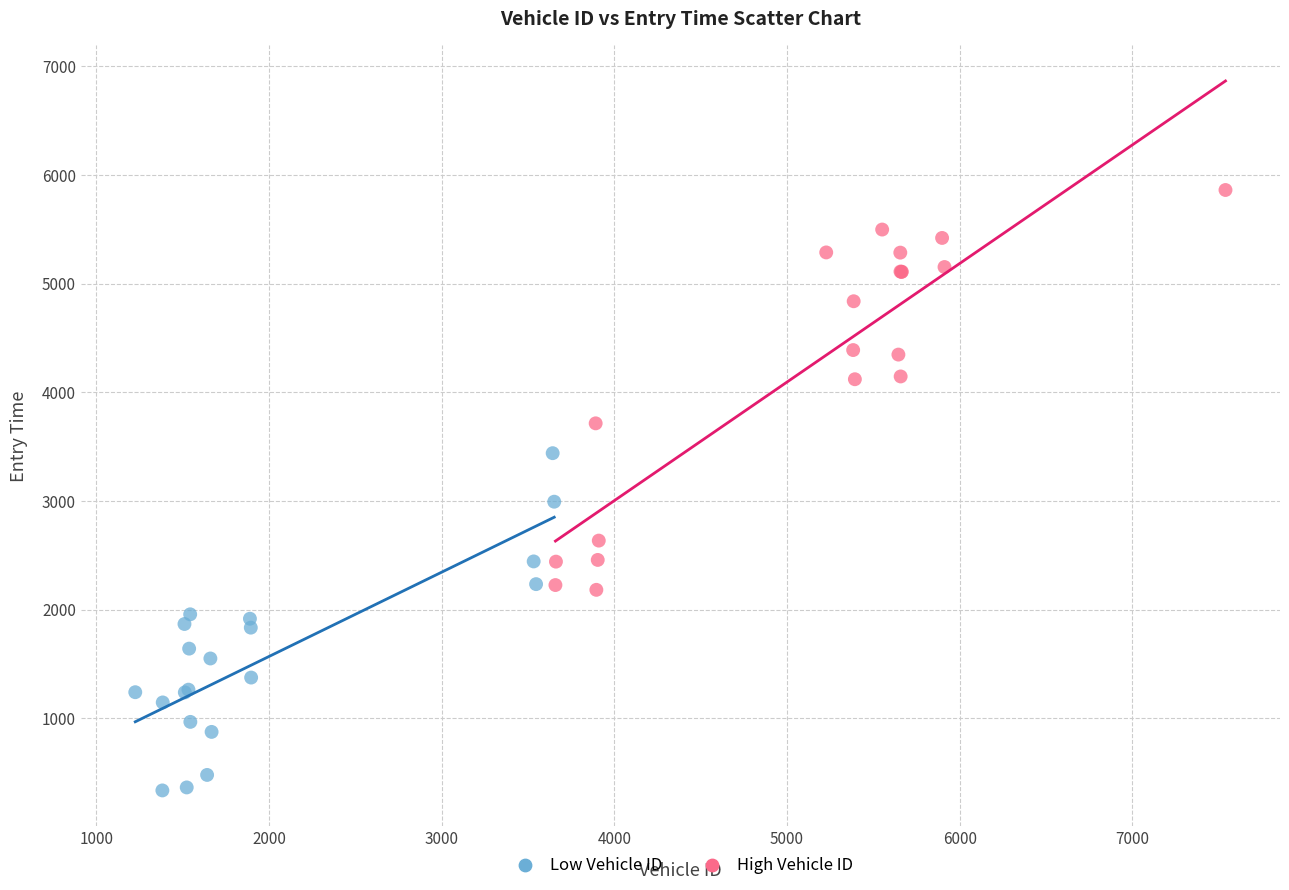

Which series has the largest Y range (max minus min)?

High Vehicle ID